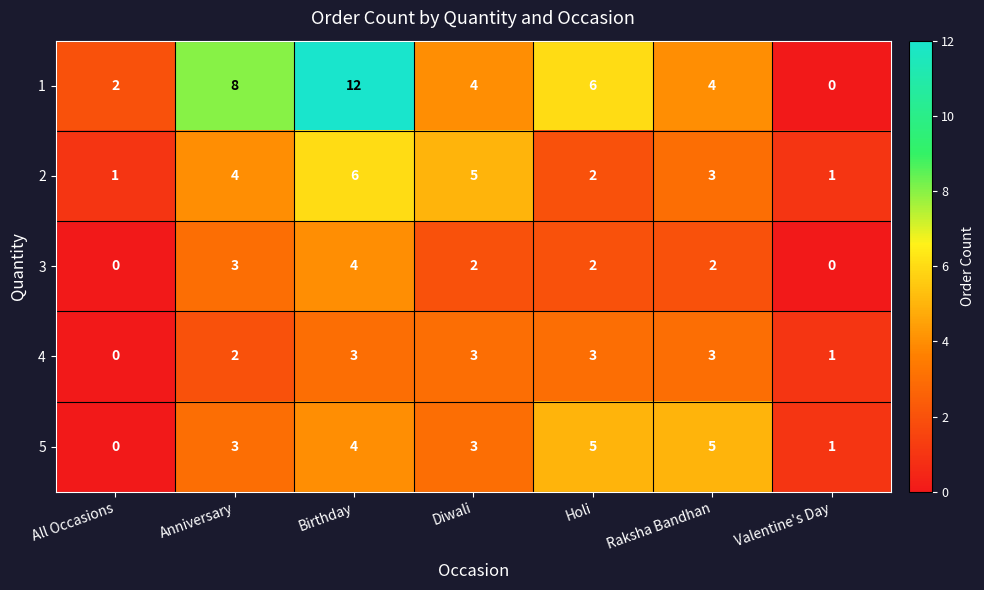

What is the total value across all series at Birthday?

29